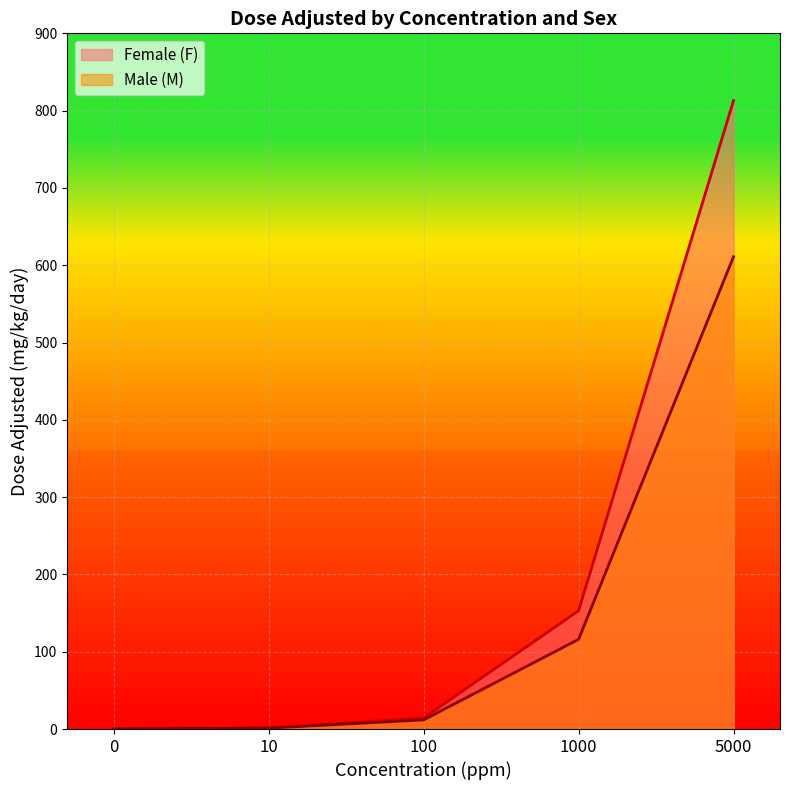

Which series has the largest total across all categories?

Female (F)